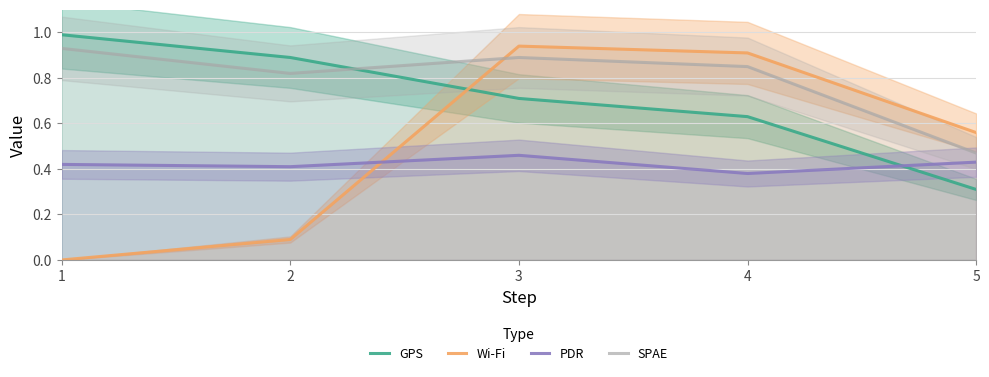

True or false: PDR and GPS intersect in this chart.

True